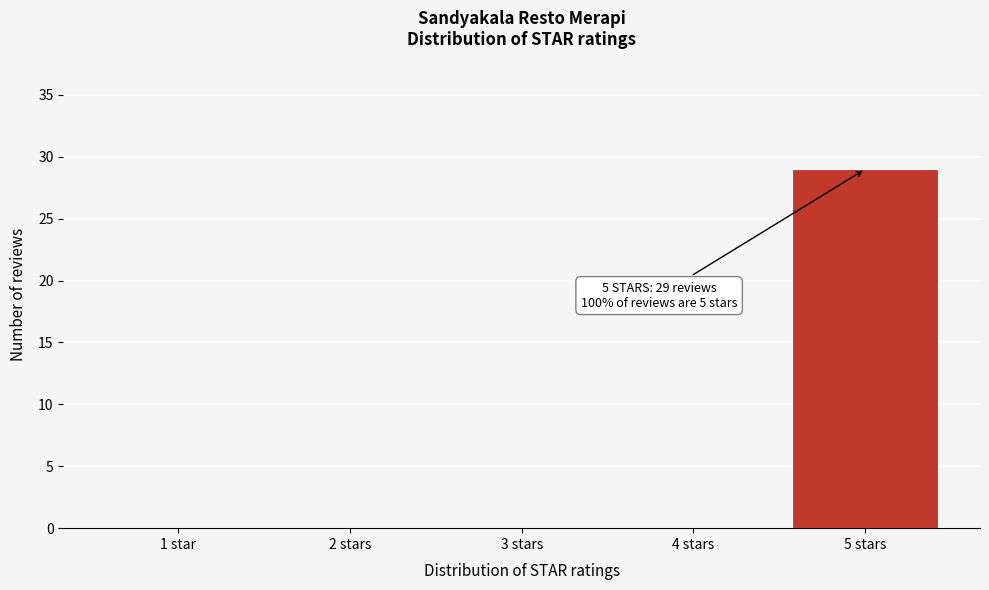

Reading left to right, list all the values displayed in this chart.

1 star=0	2 stars=0	3 stars=0	4 stars=0	5 stars=29